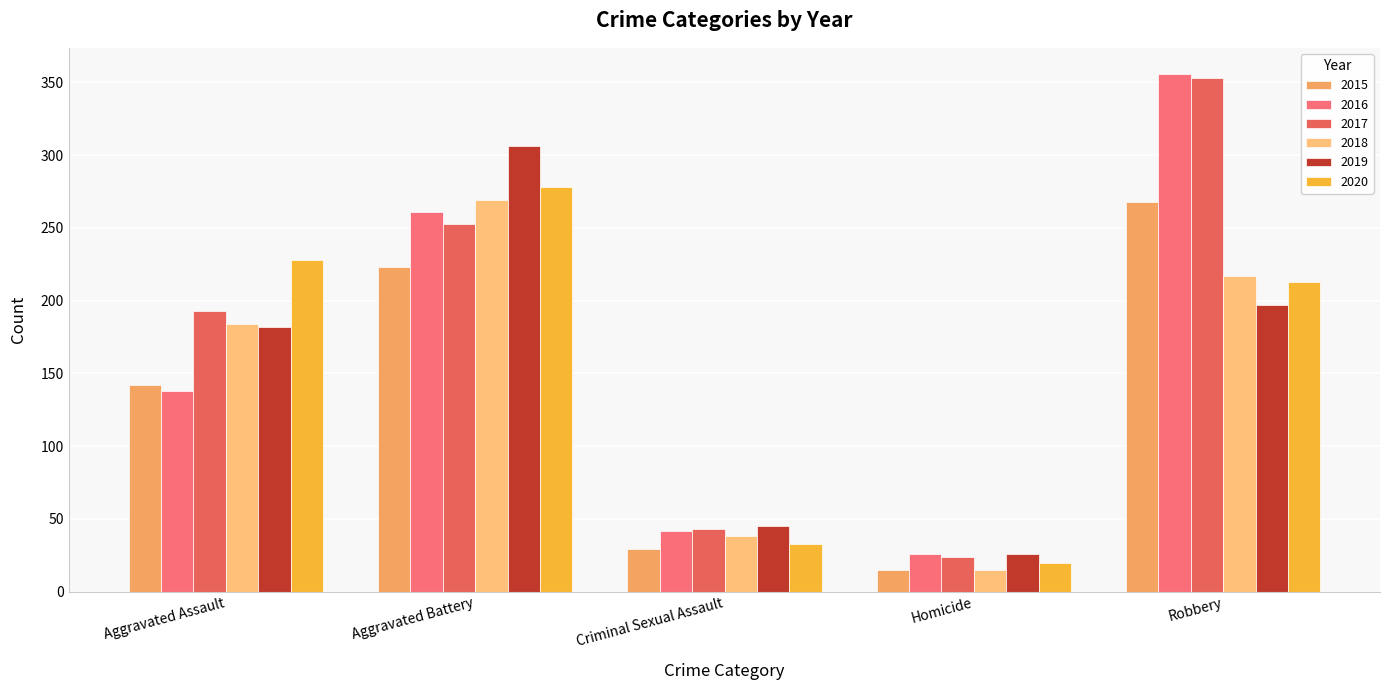

Which has a higher value, Criminal Sexual Assault or Aggravated Battery?

Aggravated Battery